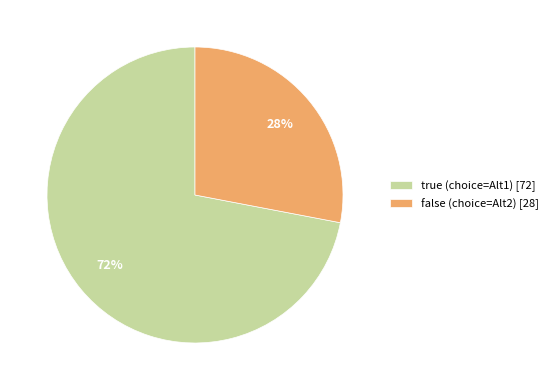

True or false: false accounts for 18% of the total.

False